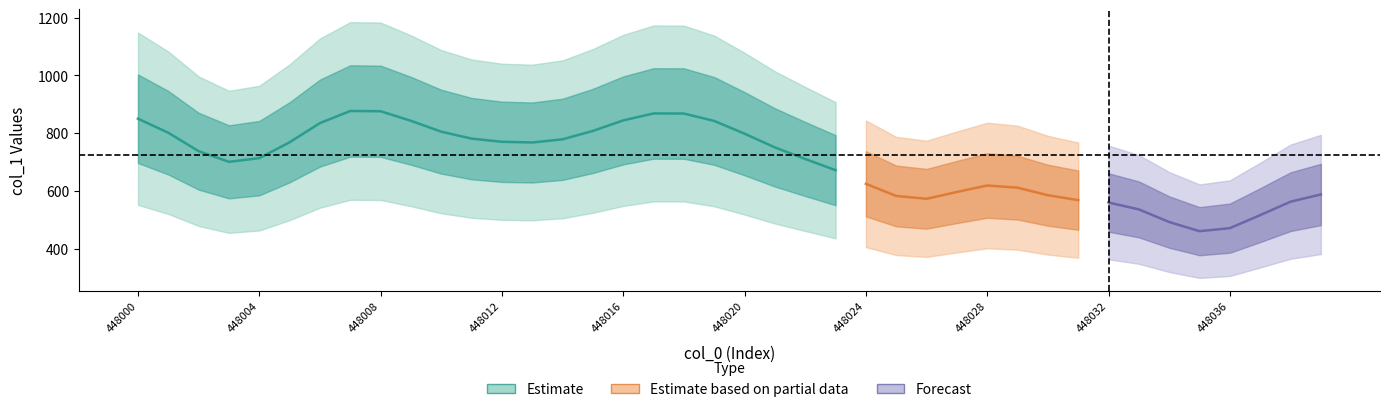

How many series are shown in this chart?

3